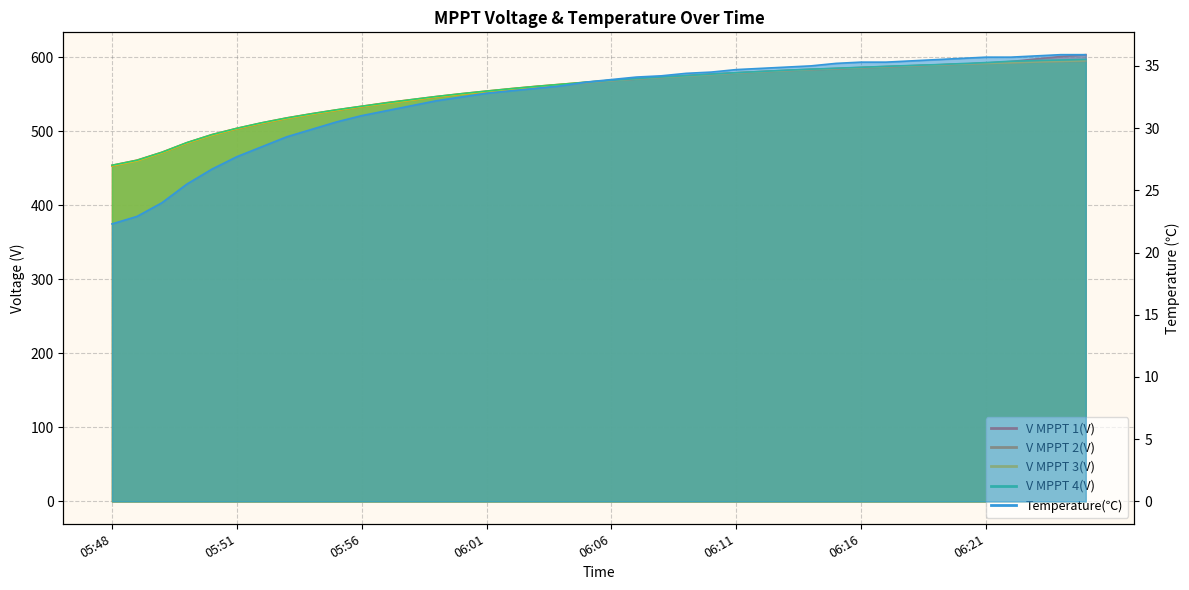

What is the difference between the second highest and minimum values in the V MPPT 3(V) series?

141.1